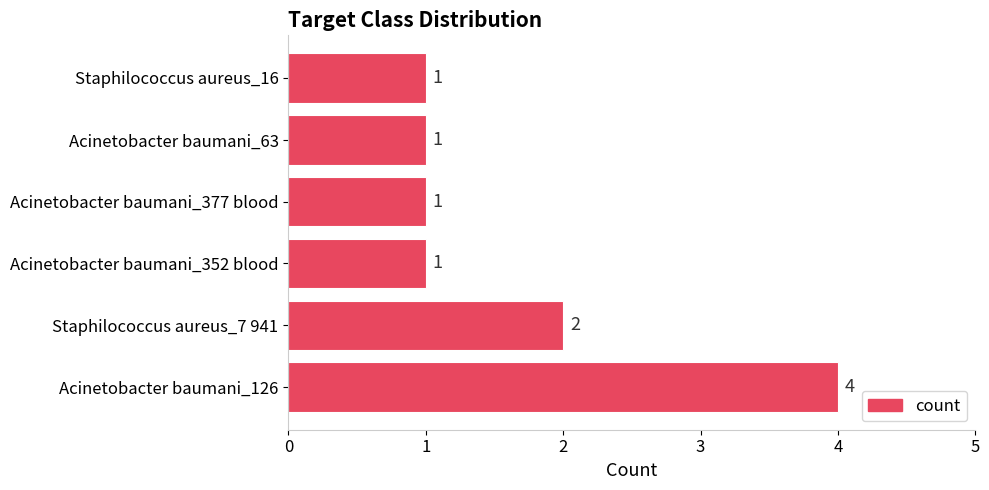

What is the sum of all values?

10